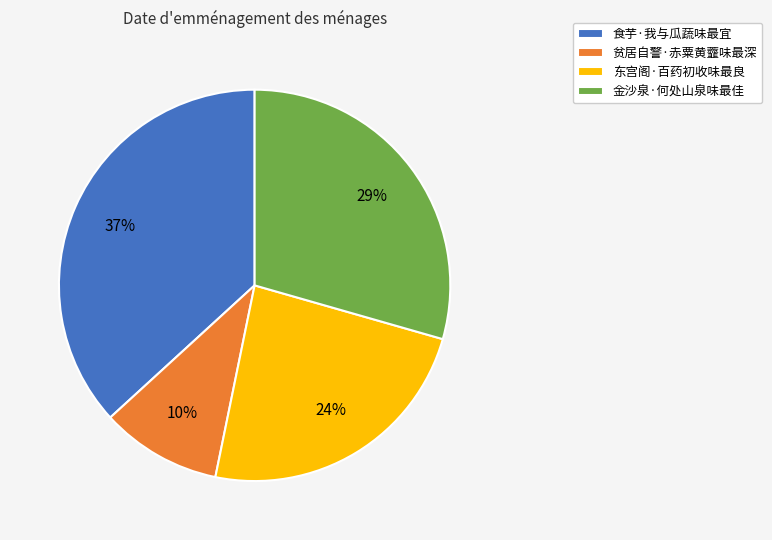

To the nearest percent, what portion does 金沙泉·何处山泉味最佳 represent?

29%